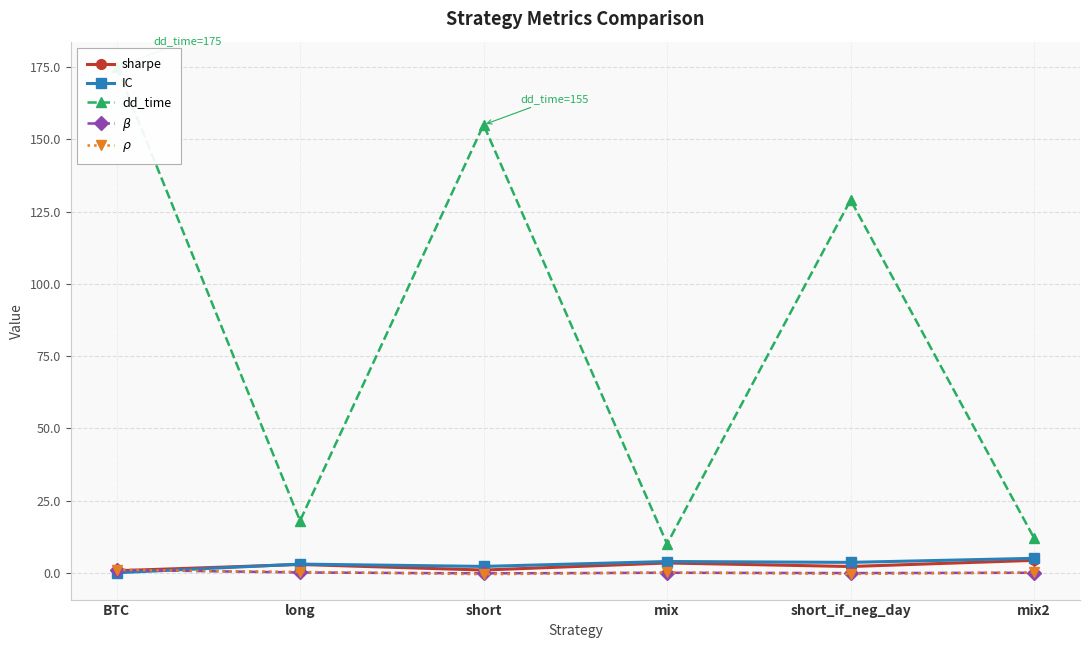

Reading right to left, what are all the values shown in this chart?

sharpe: mix2=4.3	short_if_neg_day=2.2	mix=3.4	short=0.9	long=2.9	BTC=0.7
IC: mix2=5.0	short_if_neg_day=3.6	mix=3.9	short=2.2	long=3.0	BTC=0.0
dd_time: mix2=12.0	short_if_neg_day=129.0	mix=10.0	short=155.0	long=18.0	BTC=175.0
$\beta$: mix2=0.0	short_if_neg_day=-0.1	mix=0.0	short=-0.2	long=0.1	BTC=1.0
$\rho$: mix2=0.1	short_if_neg_day=-0.4	mix=0.1	short=-0.5	long=0.3	BTC=1.0